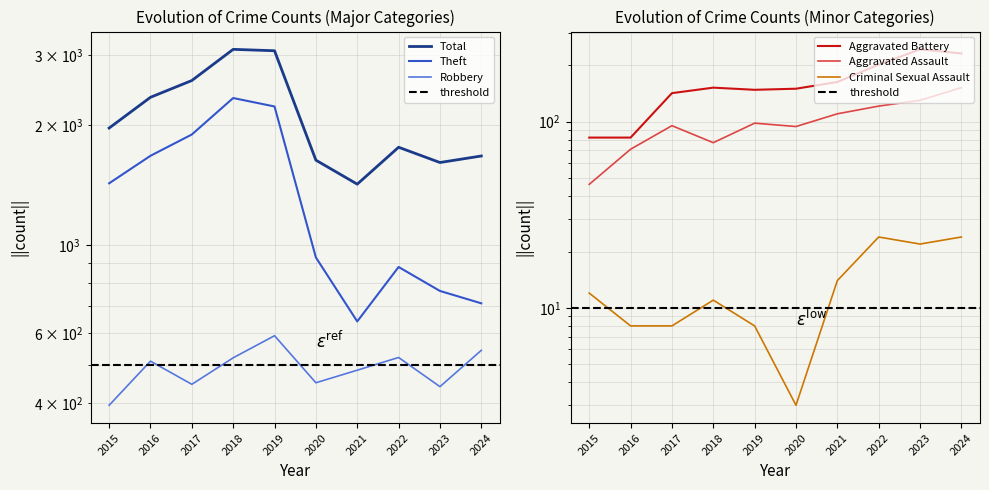

In Aggravated Battery, how many points are higher than both neighbors (excluding endpoints)?

2